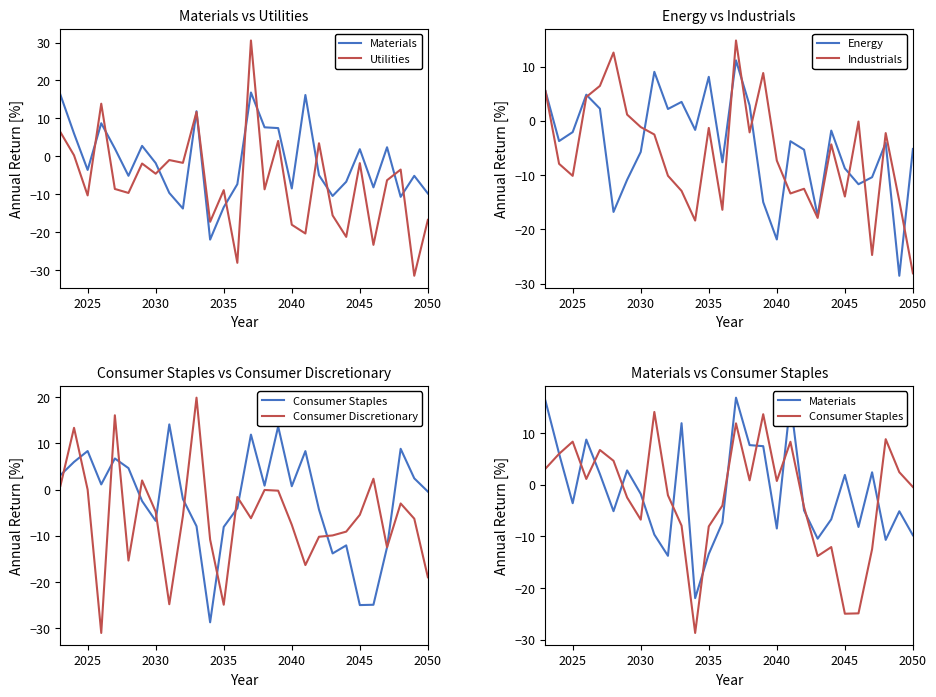

What is the highest value of the Energy series?

11.1